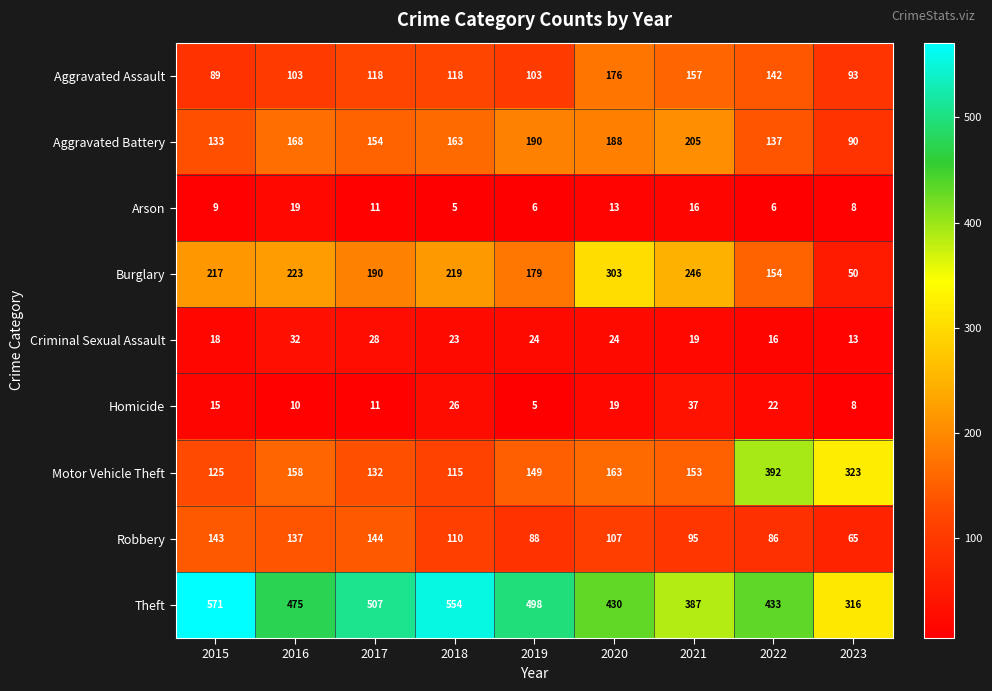

At which label does Robbery first exceed 107?

2015